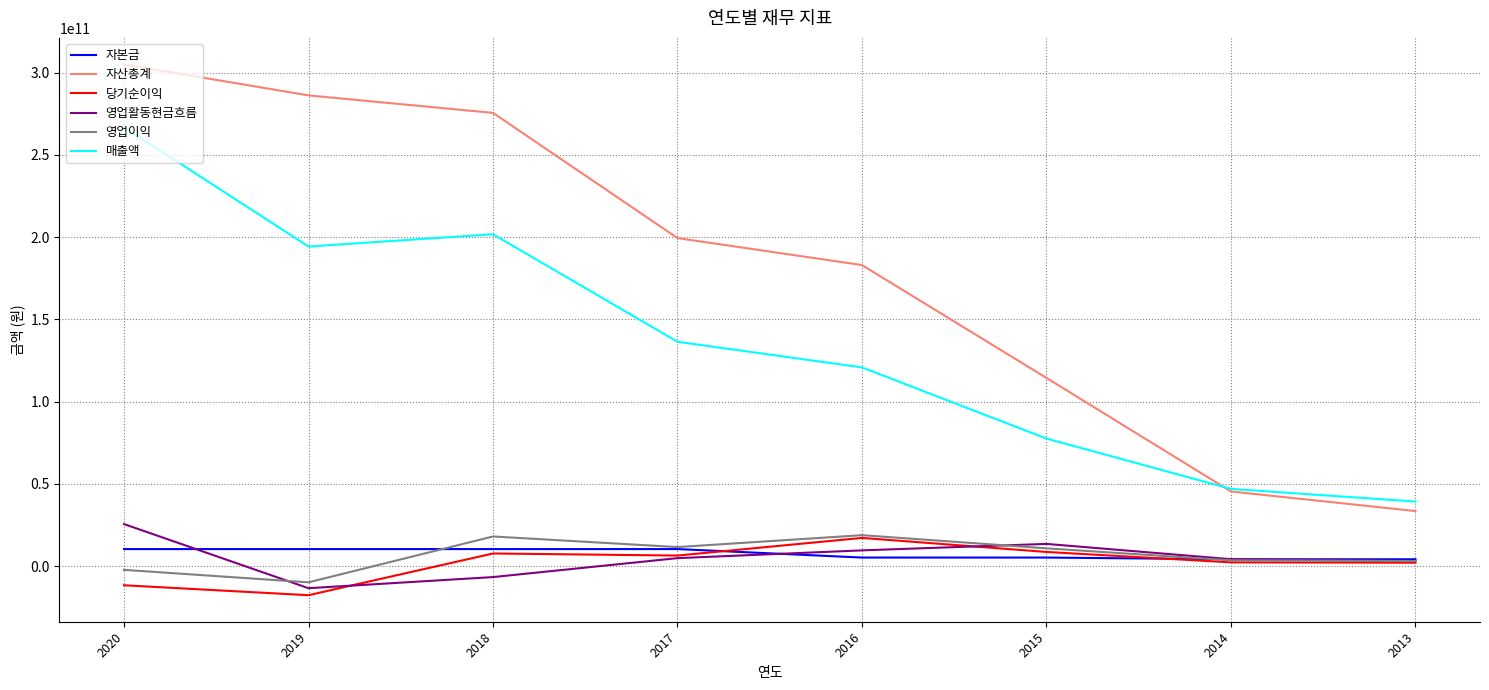

Which series has the largest range (max minus min)?

자산총계